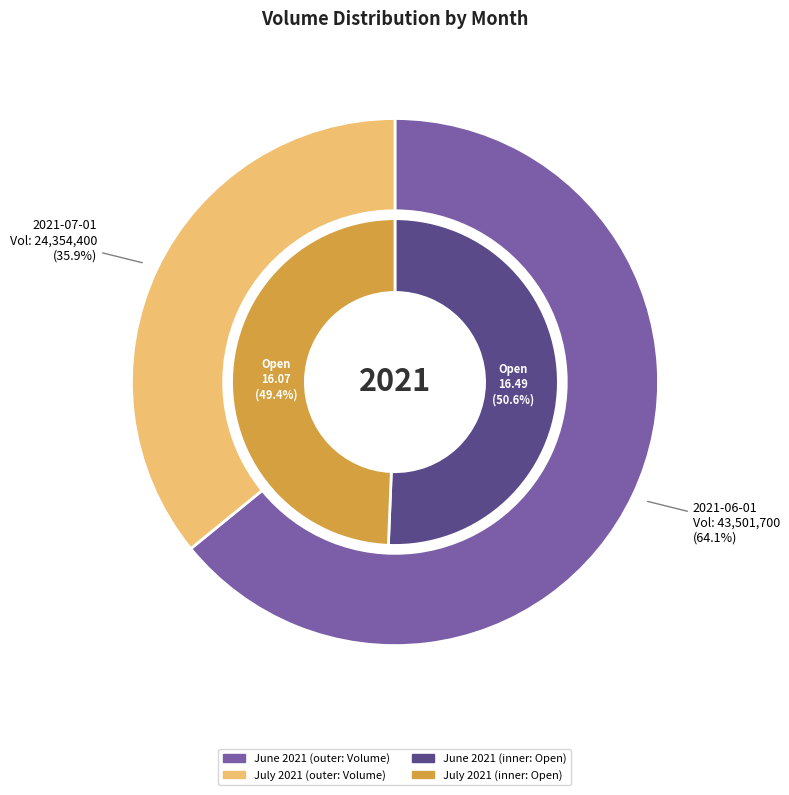

What is the ratio of the value at 2021-07-01 to the value at 2021-06-01?

0.6